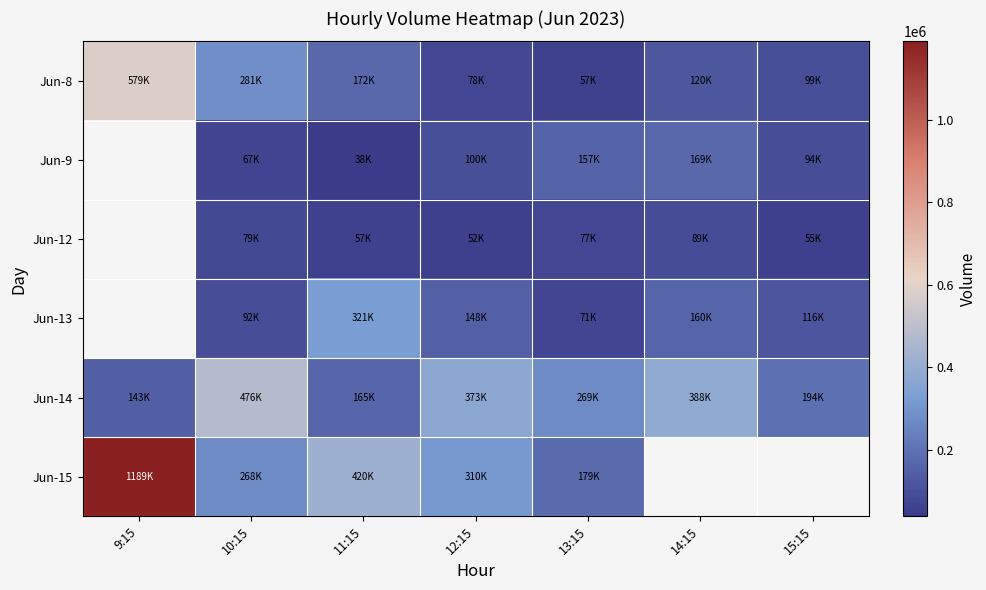

At how many categories does at least one series exceed 384464?

4